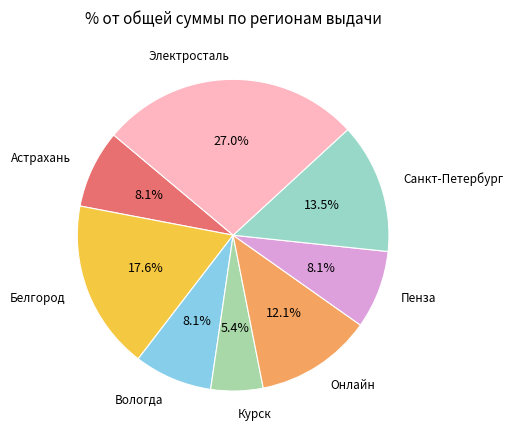

Count the number of slices in the pie.

8